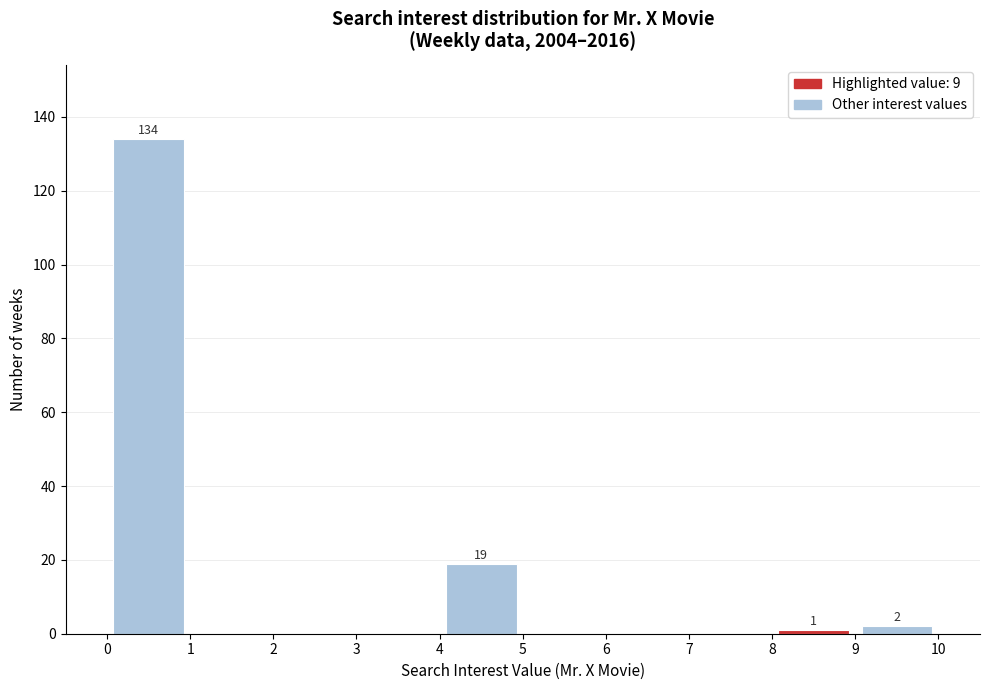

Over which range of the x-axis is the bar tallest?

0 to 1